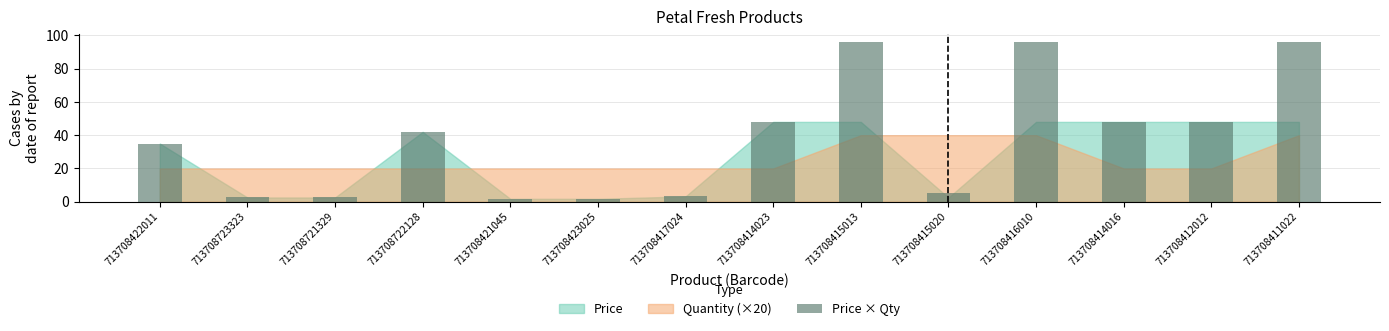

What is the value of the 10th bar from the left?

5.0